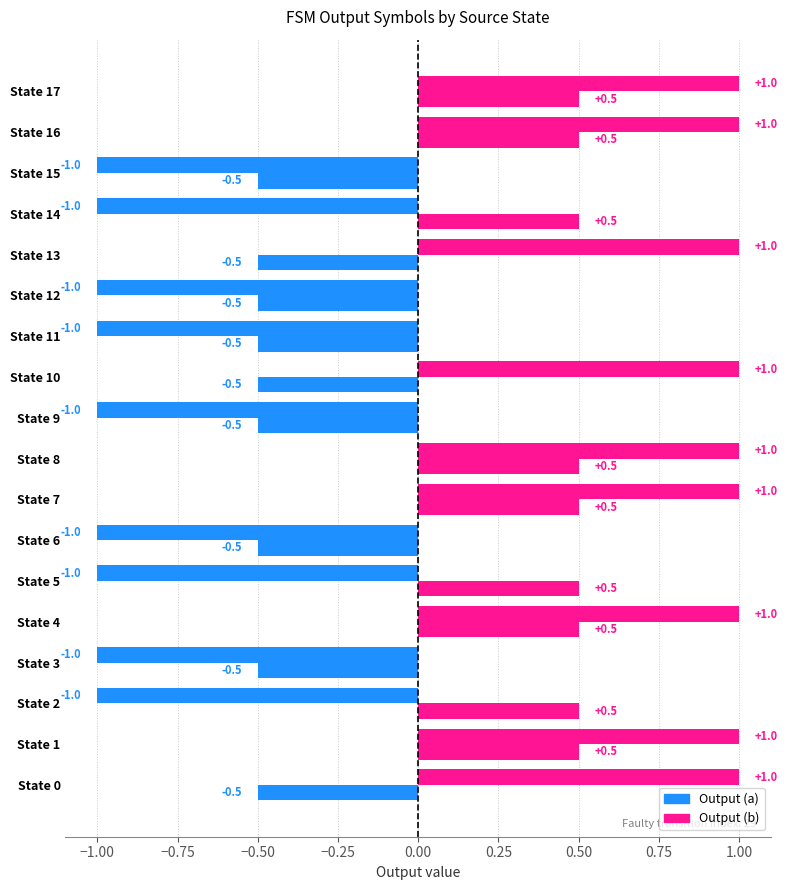

Does the chart contain any negative values?

No